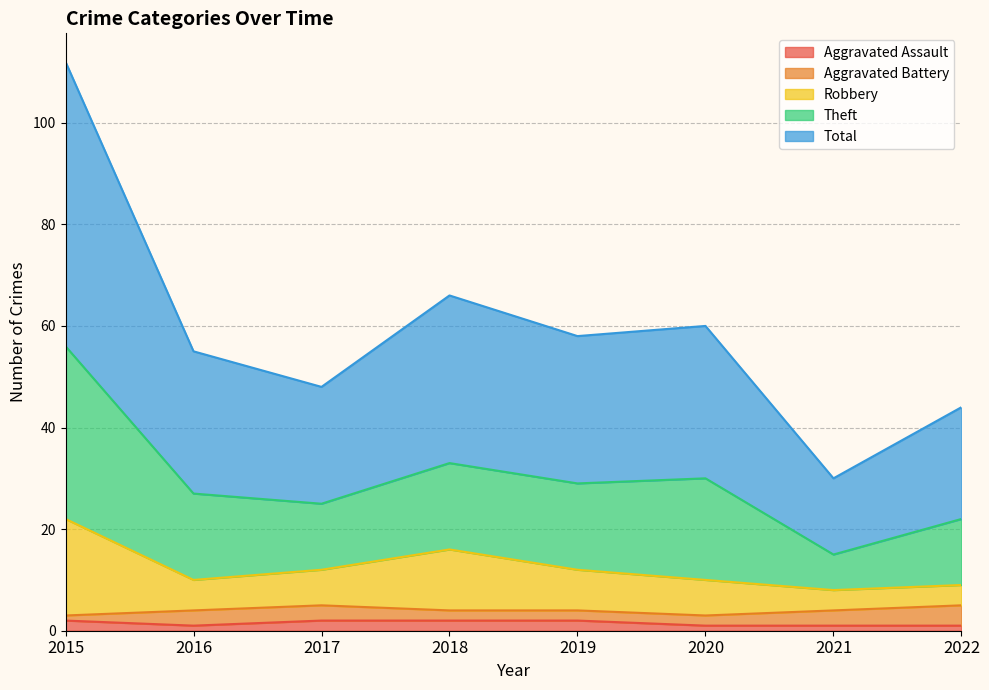

What is the value of the Total point at the 2nd from the left?

27